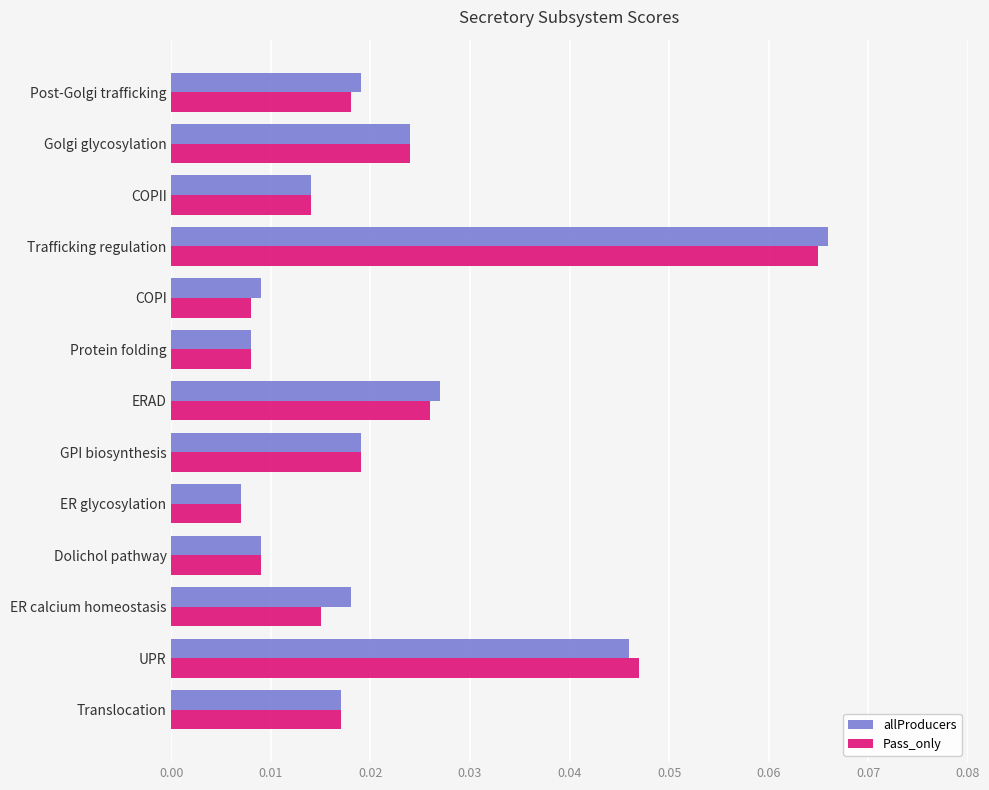

At which category is the sum across all series the highest?

Trafficking regulation